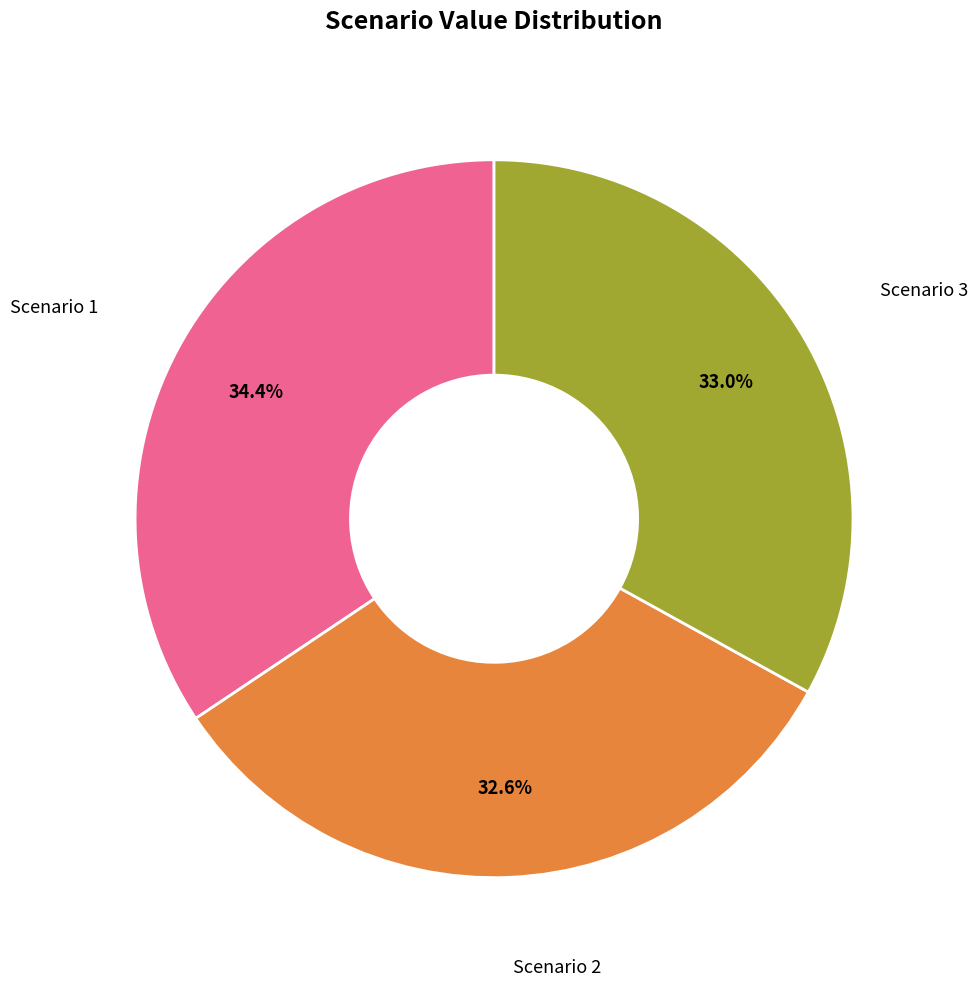

Is there a majority slice in this chart?

No